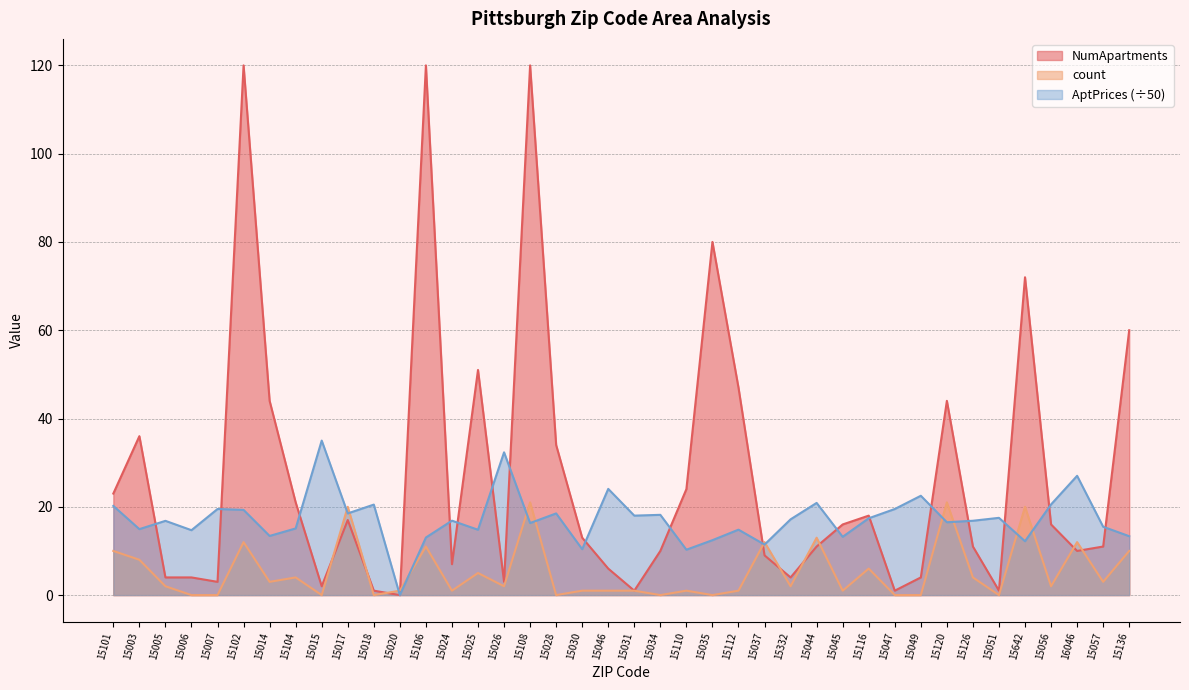

Reading left to right, what are all the values shown in this chart?

NumApartments: 15101=23.0	15003=36.0	15005=4.0	15006=4.0	15007=3.0	15102=120.0	15014=44.0	15104=21.0	15015=2.0	15017=17.0	15018=1.0	15020=0.0	15106=120.0	15024=7.0	15025=51.0	15026=3.0	15108=120.0	15028=34.0	15030=13.0	15046=6.0	15031=1.0	15034=10.0	15110=24.0	15035=80.0	15112=47.0	15037=9.0	15332=4.0	15044=11.0	15045=16.0	15116=18.0	15047=1.0	15049=4.0	15120=44.0	15126=11.0	15051=1.0	15642=72.0	15056=16.0	16046=10.0	15057=11.0	15136=60.0
count: 15101=10.0	15003=8.0	15005=2.0	15006=0.0	15007=0.0	15102=12.0	15014=3.0	15104=4.0	15015=0.0	15017=20.0	15018=0.0	15020=1.0	15106=11.0	15024=1.0	15025=5.0	15026=2.0	15108=21.0	15028=0.0	15030=1.0	15046=1.0	15031=1.0	15034=0.0	15110=1.0	15035=0.0	15112=1.0	15037=12.0	15332=2.0	15044=13.0	15045=1.0	15116=6.0	15047=0.0	15049=0.0	15120=21.0	15126=4.0	15051=0.0	15642=20.0	15056=2.0	16046=12.0	15057=3.0	15136=10.0
AptPrices: 15101=20.2	15003=14.9	15005=16.8	15006=14.7	15007=19.5	15102=19.3	15014=13.4	15104=15.1	15015=35.0	15017=18.5	15018=20.5	15020=0.0	15106=13.0	15024=16.9	15025=14.8	15026=32.3	15108=16.3	15028=18.5	15030=10.4	15046=24.1	15031=18.0	15034=18.2	15110=10.3	15035=12.4	15112=14.8	15037=11.4	15332=17.2	15044=20.9	15045=13.2	15116=17.4	15047=19.5	15049=22.5	15120=16.5	15126=16.8	15051=17.5	15642=12.2	15056=20.5	16046=27.0	15057=15.5	15136=13.3